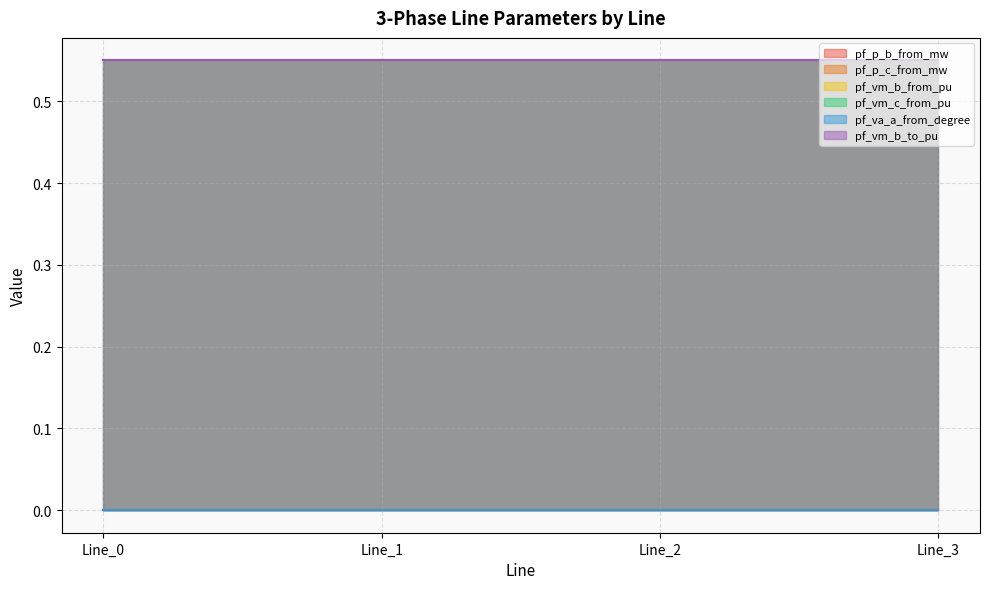

What are all the series names shown in the legend?

pf_p_b_from_mw, pf_p_c_from_mw, pf_vm_b_from_pu, pf_vm_c_from_pu, pf_va_a_from_degree, pf_vm_b_to_pu